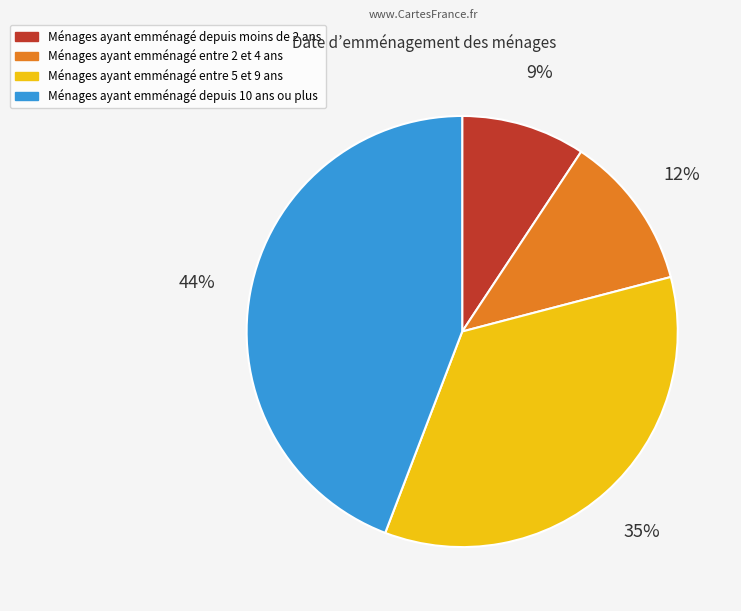

To the nearest percent, what percentage of the pie is Ménages ayant emménagé depuis 10 ans ou plus?

44%